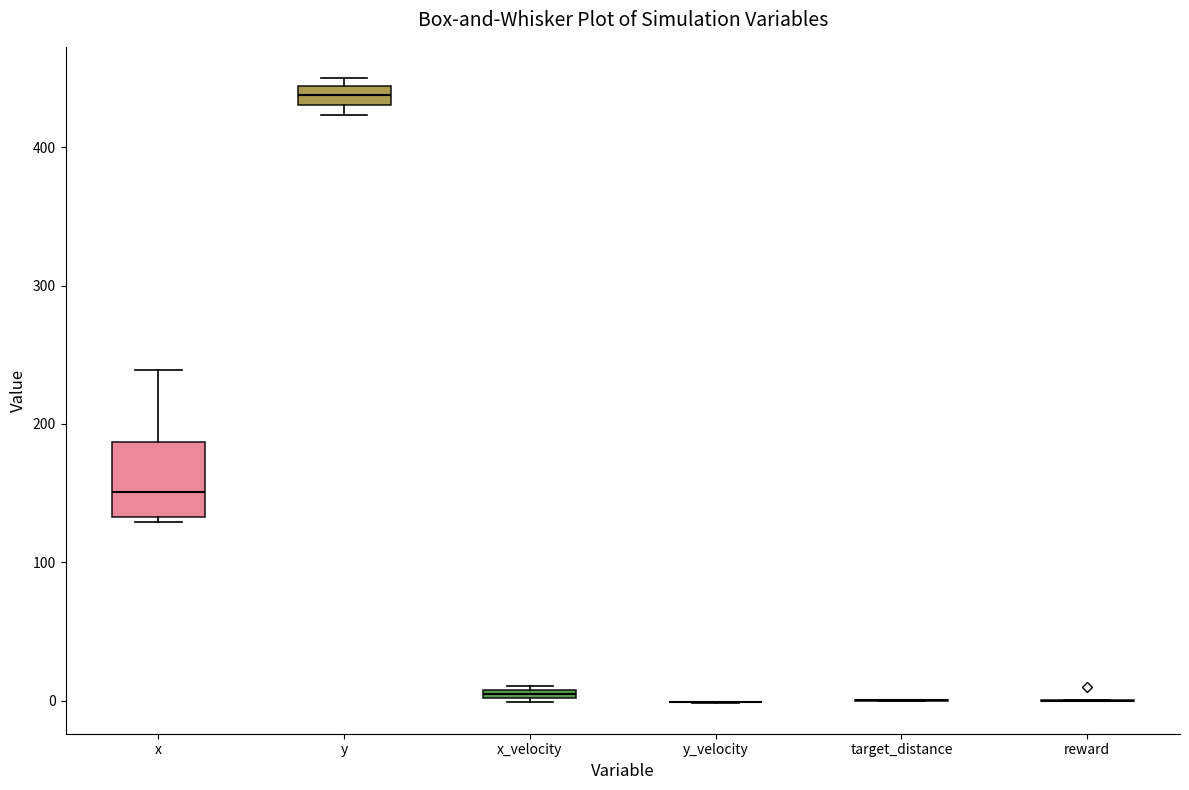

Comparing the boxes themselves (not the whiskers), which one is the tallest?

x